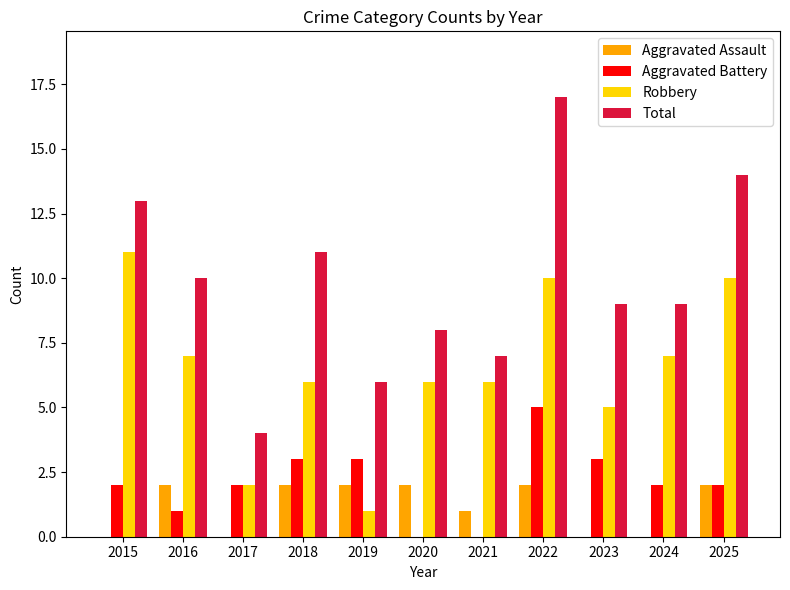

Which series has the largest range (max minus min)?

Total